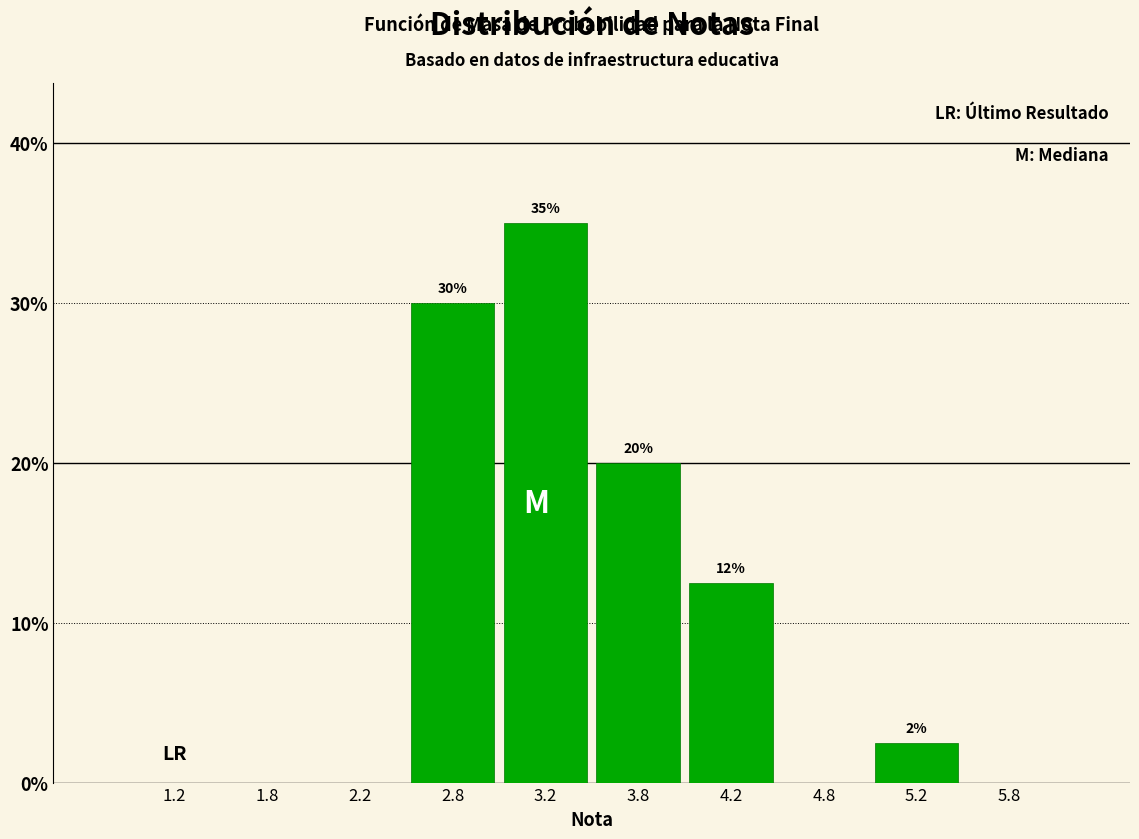

Over which range of the x-axis is the bar tallest?

3.0 to 3.5